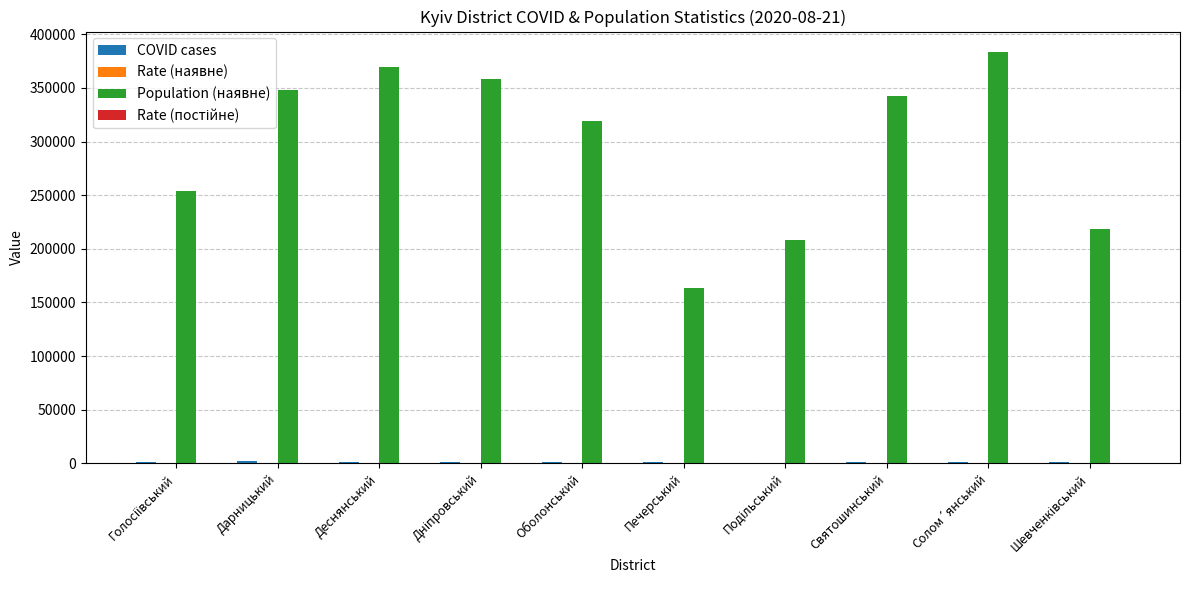

What is the greatest value displayed?

383387.0